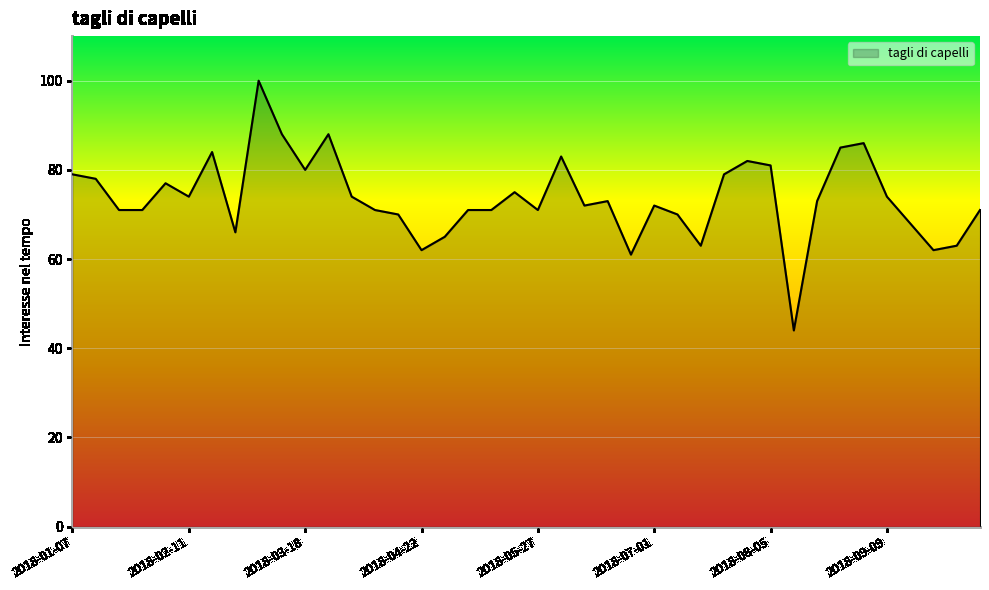

What is the smallest value displayed?

44